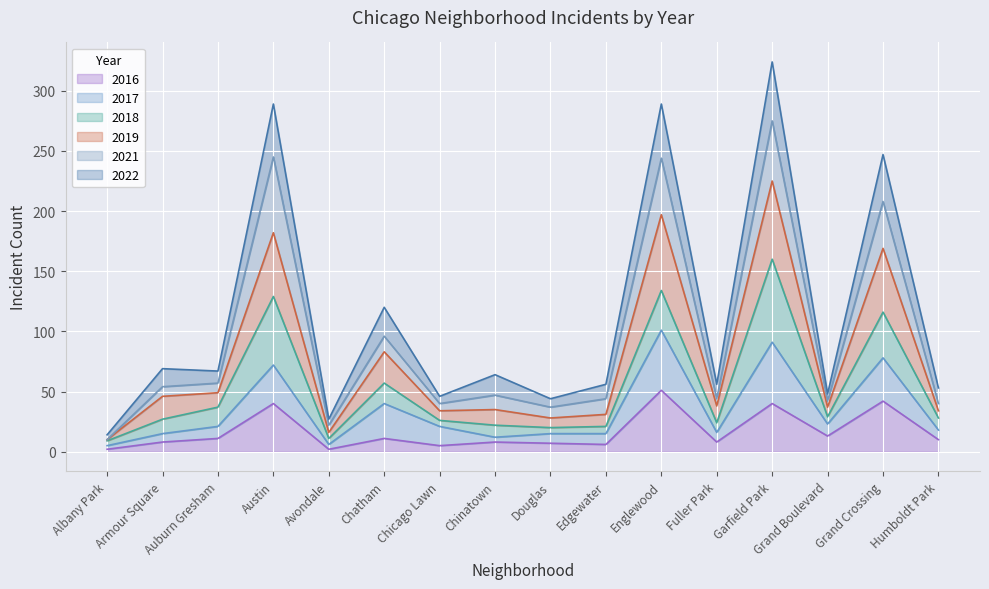

Between Englewood and Fuller Park, which series saw the biggest shift?

2022